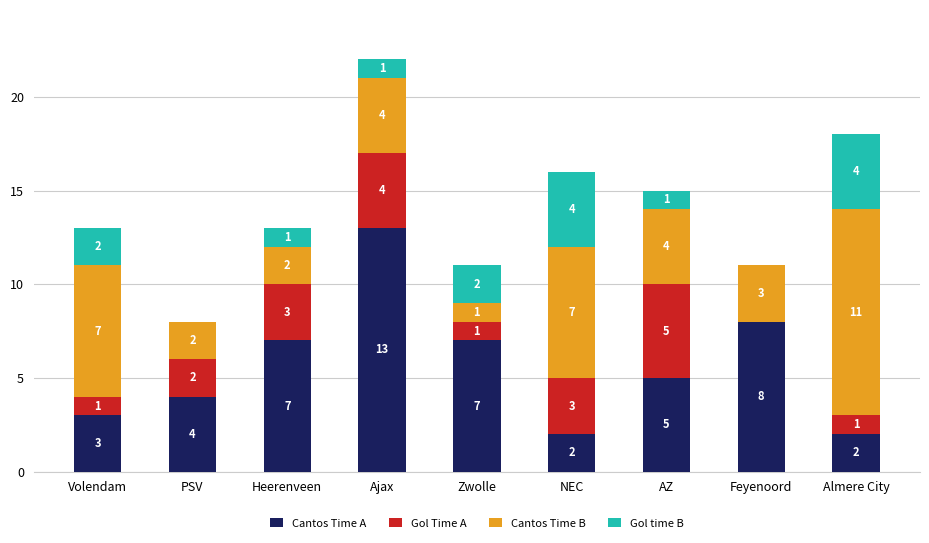

The value of Cantos Time A at AZ is 3. True or false?

False